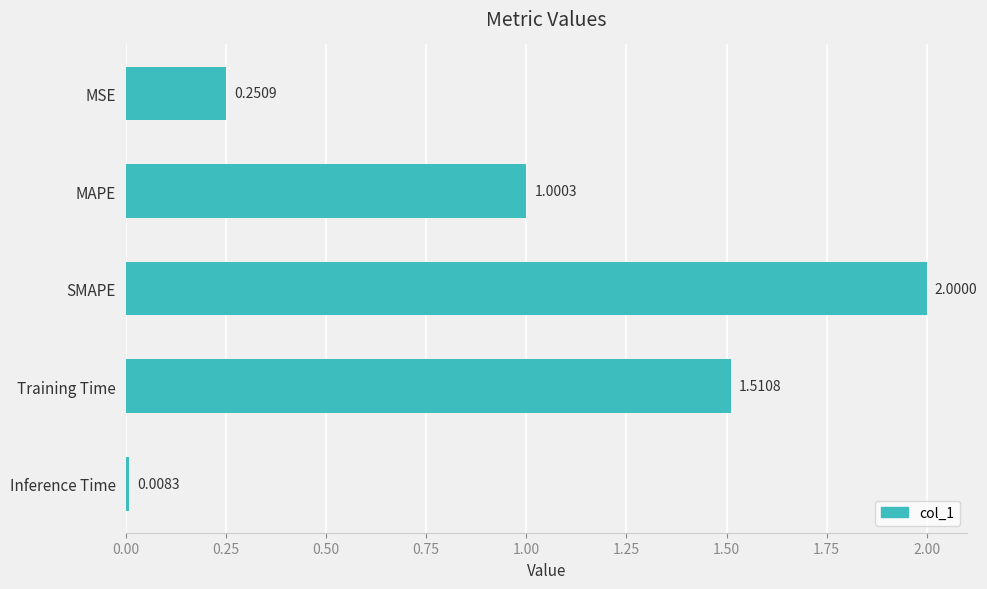

Between MAPE and SMAPE, which is larger?

SMAPE